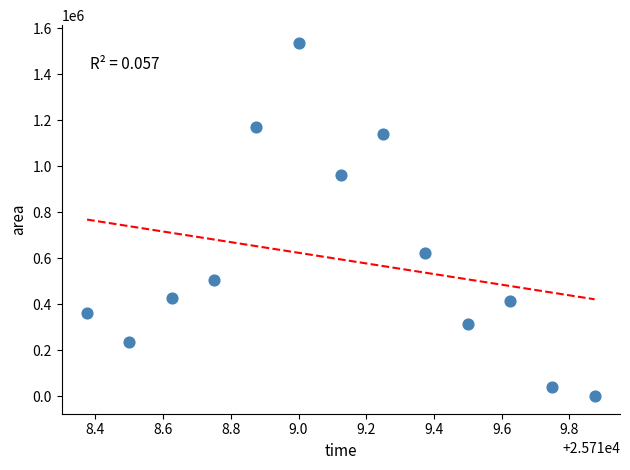

What is the range of Y values (max minus min)?

1537500